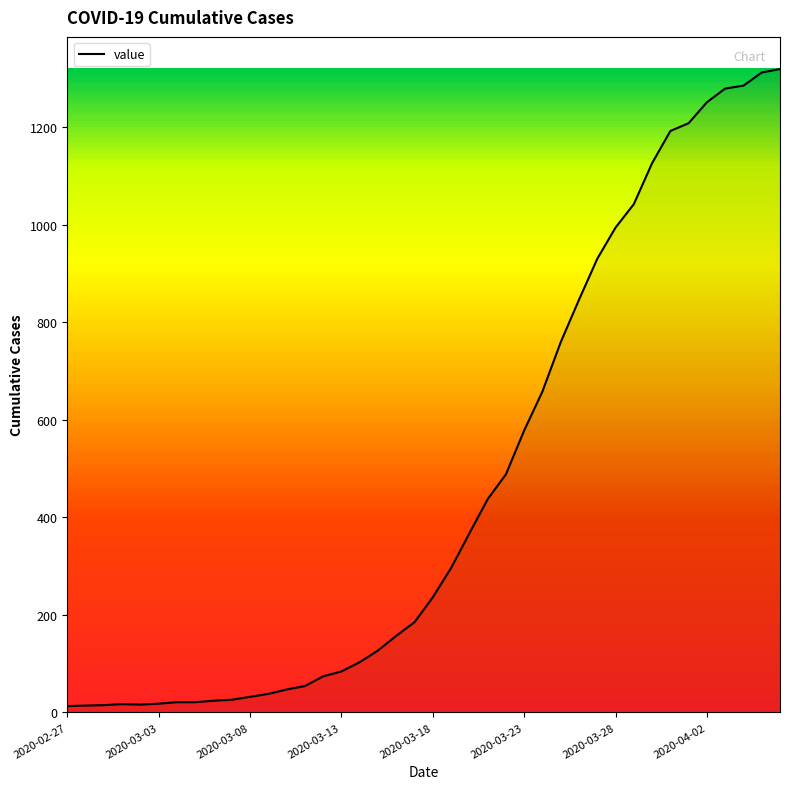

What is the greatest value displayed?

1319